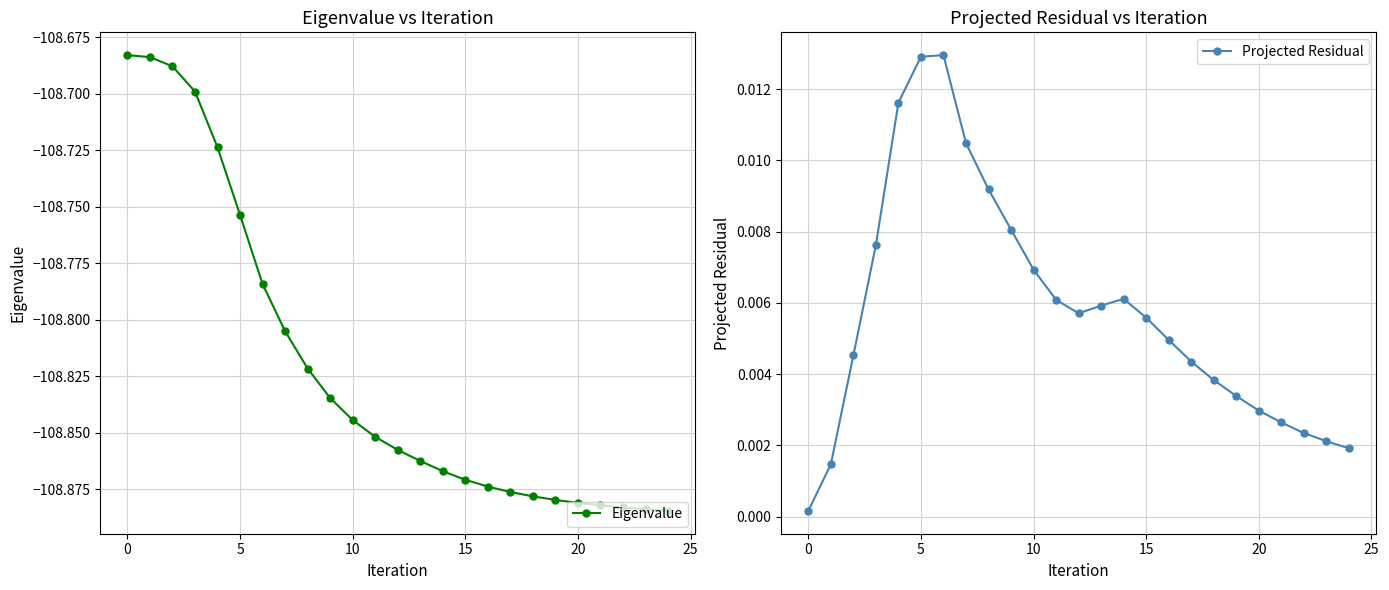

True or false: Eigenvalue has a value of -144.4 at 10.

False